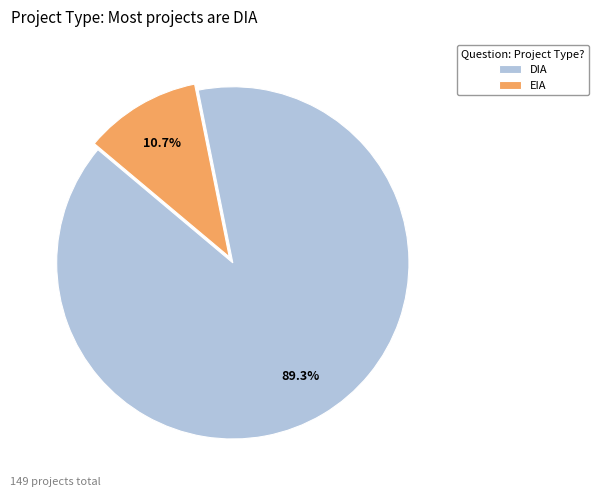

What percentage is the DIA slice, to the nearest percent?

89%